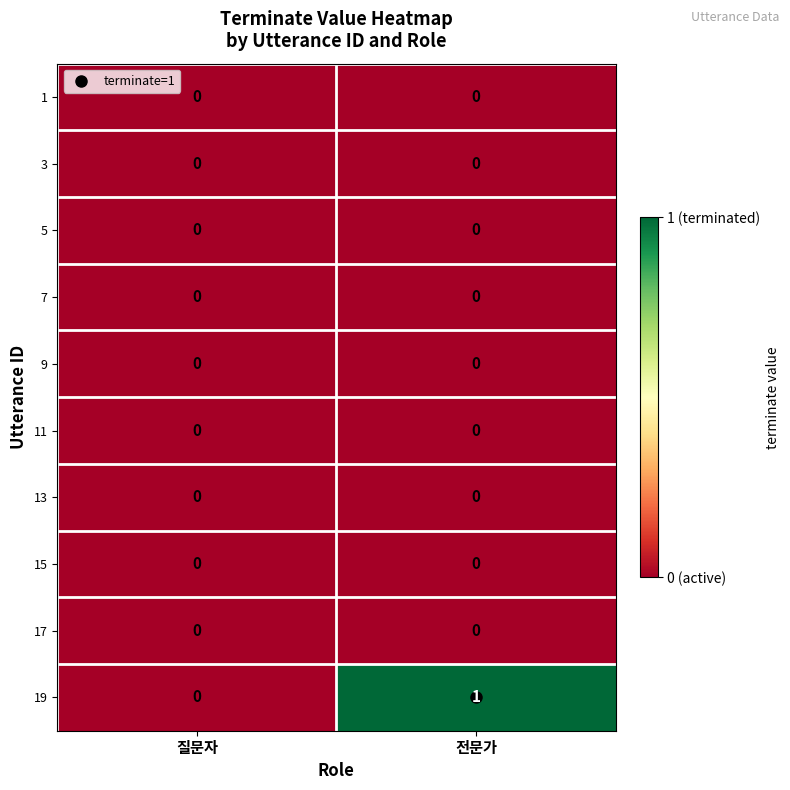

Which series changed the most between 질문자 and 전문가?

19